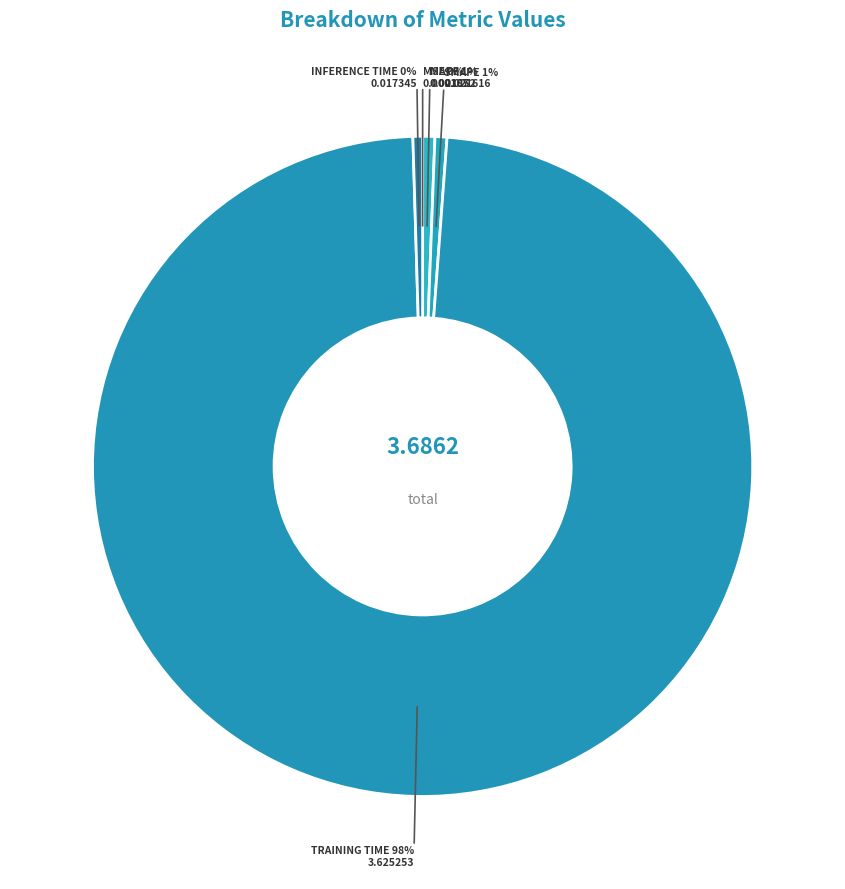

How many slices are in this pie chart?

5